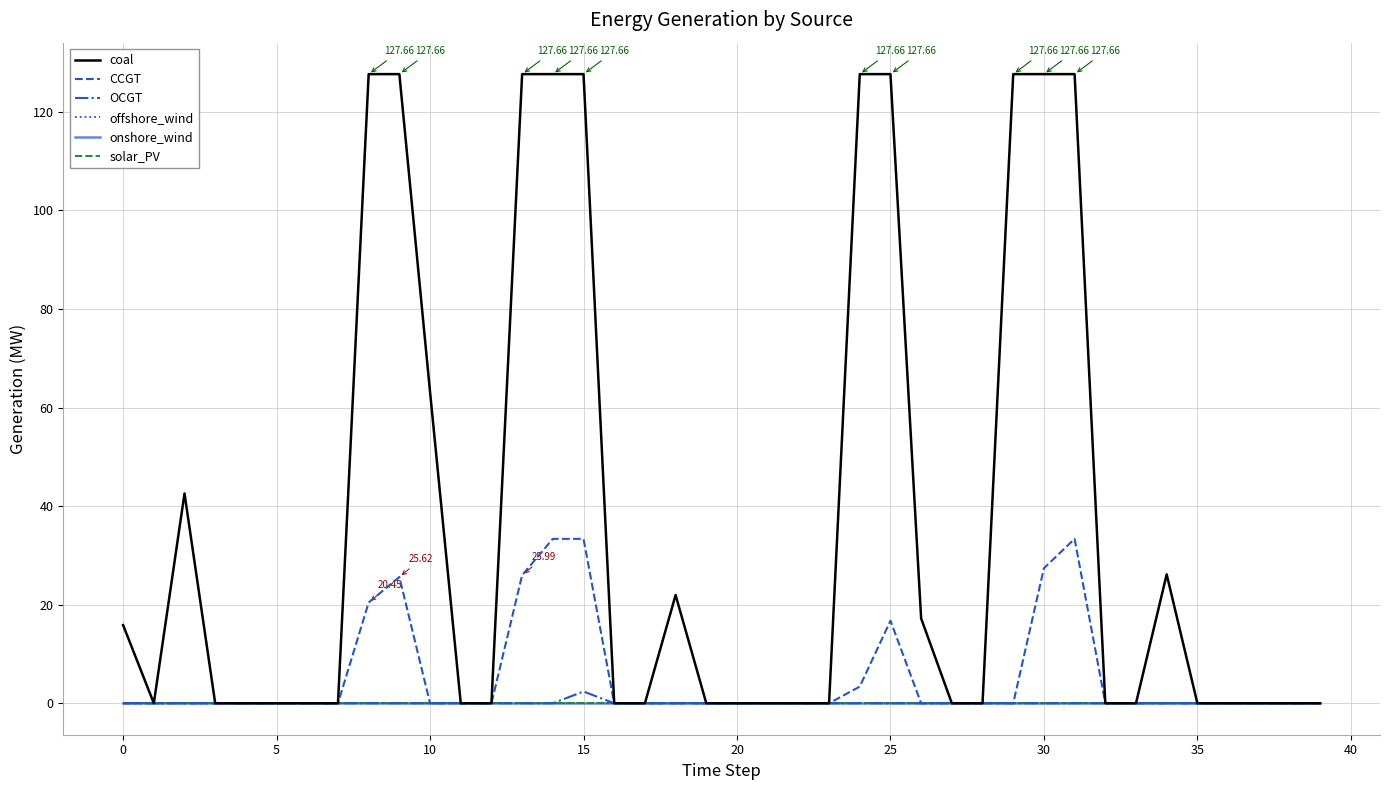

What is the label of the 21st point from the left?

20